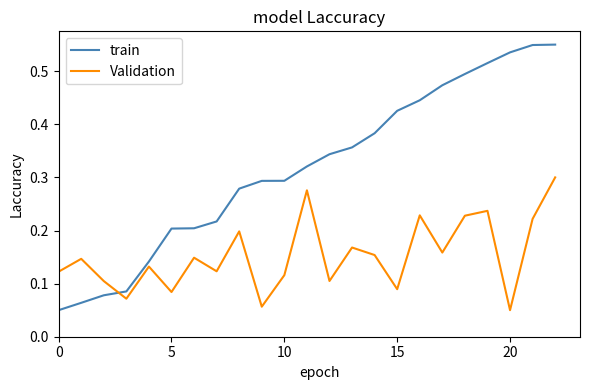

Which series has the widest spread of values?

train